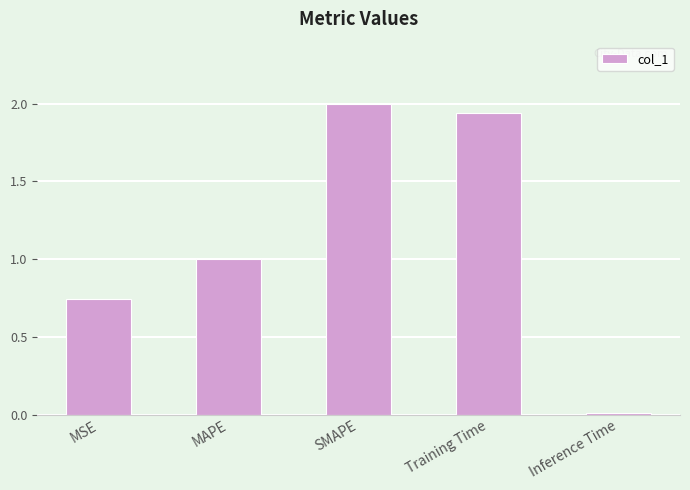

Does the chart contain stacked bars?

No